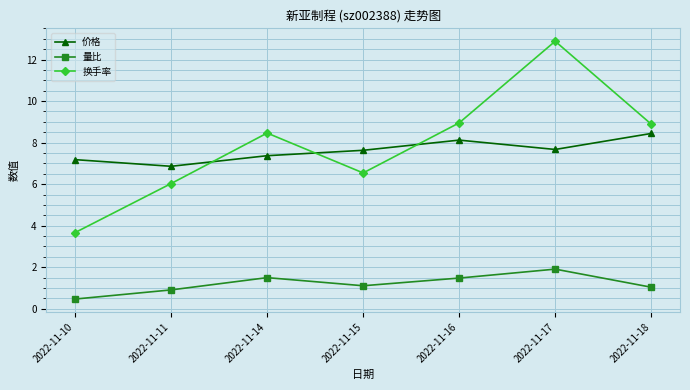

Is the value of 价格 at 2022-11-10 greater than the value of 量比 at 2022-11-11?

Yes